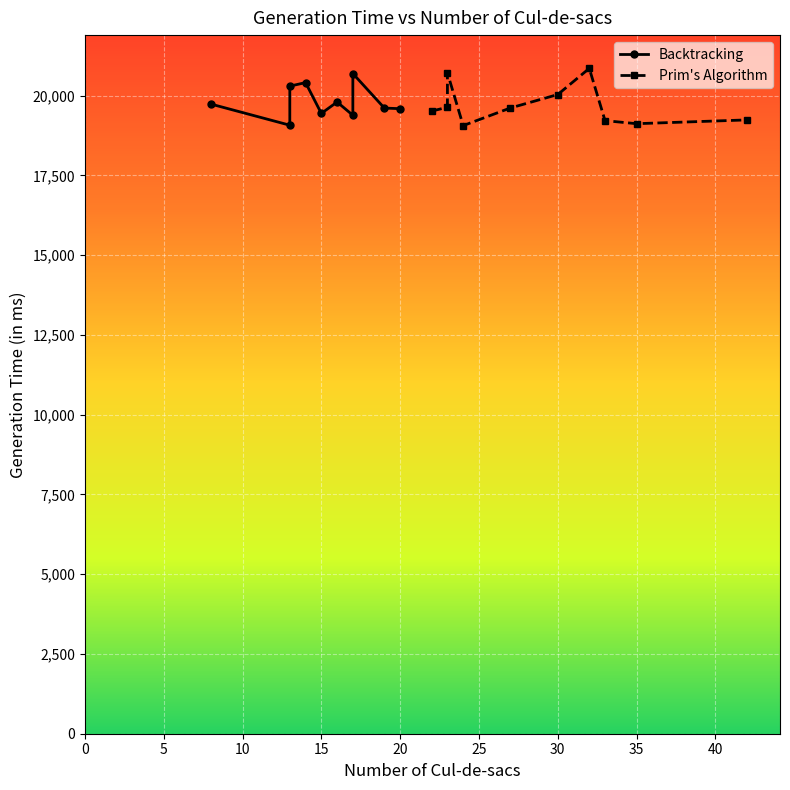

What is the value of the Prim's Algorithm point at the 6th from the left?

20030.7